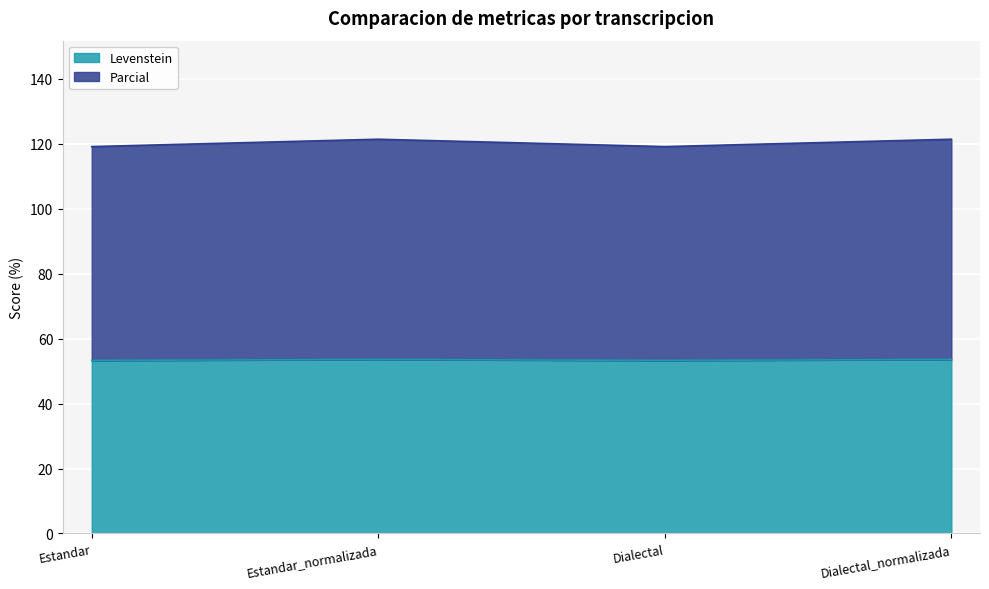

True or false: Levenstein and Parcial intersect in this chart.

False